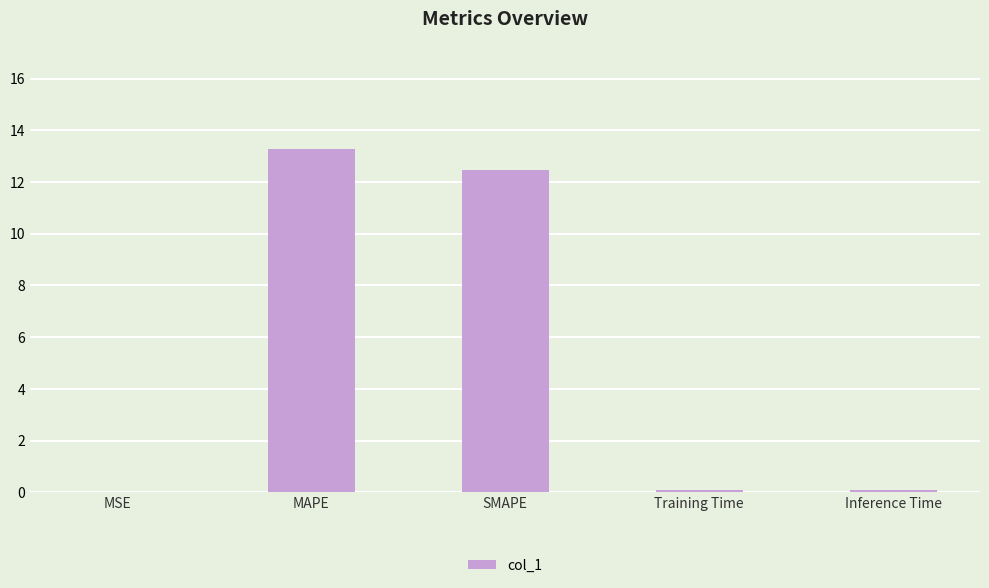

How many distinct data groups are displayed?

1